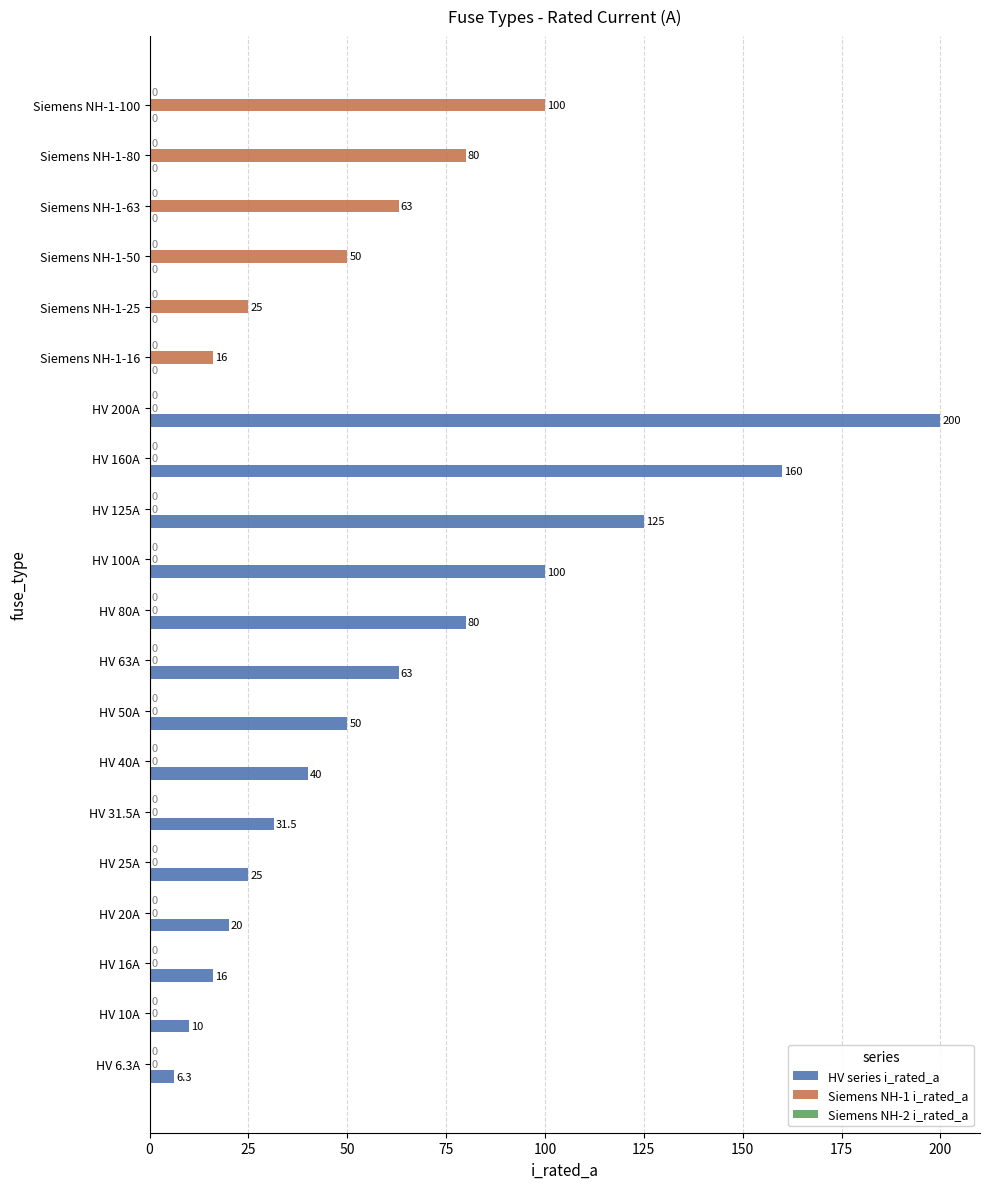

At which label does HV series i_rated_a reach its peak?

HV 200A